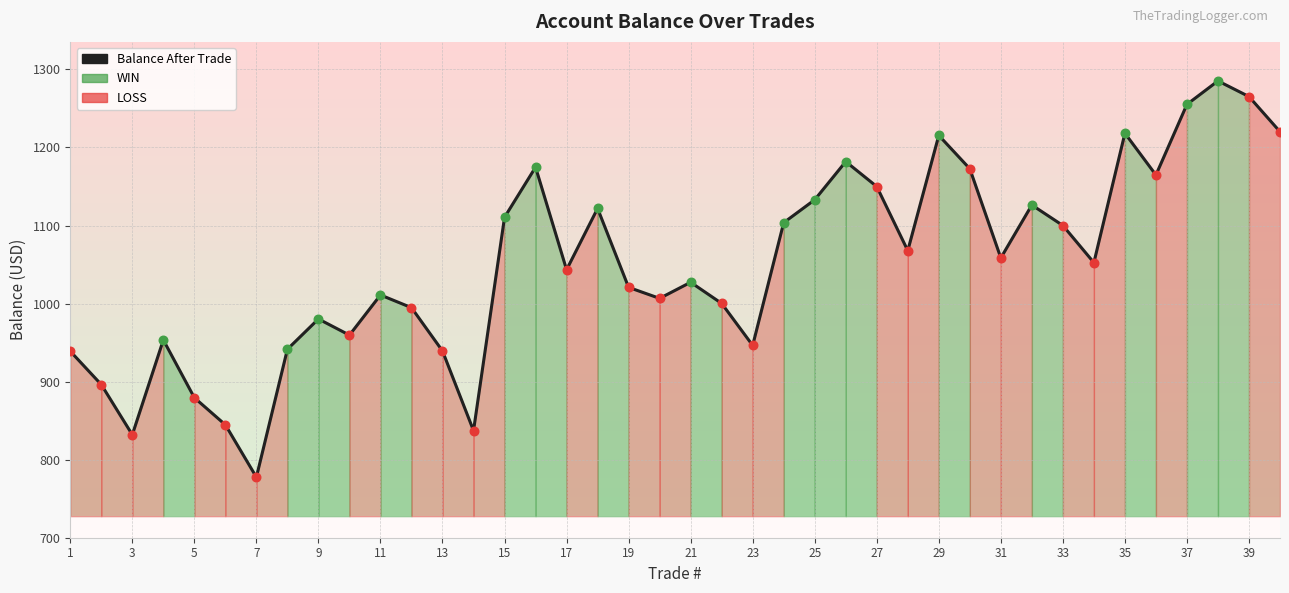

Which has a higher value, 11 or 19?

19